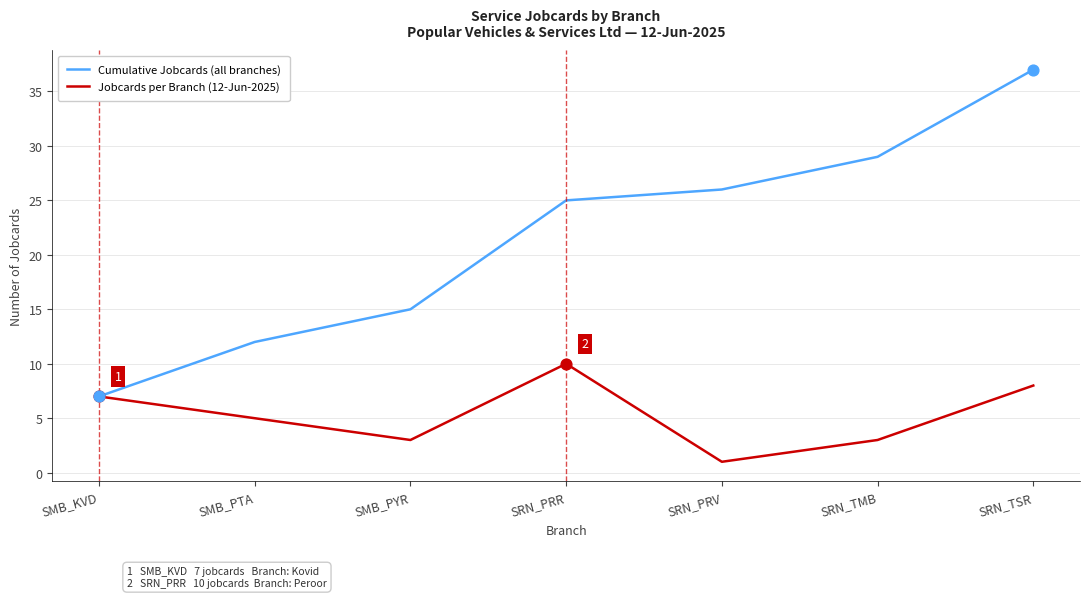

At which category is the sum across all series the highest?

SRN_TSR